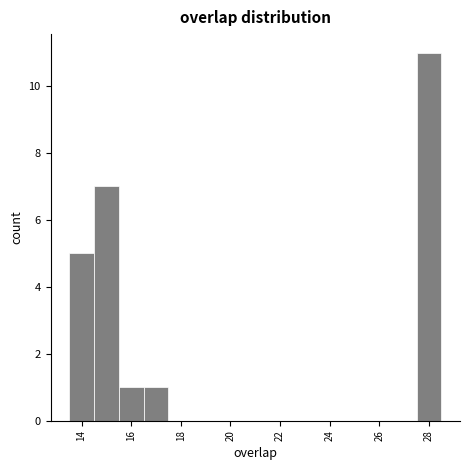

Reading left to right, transcribe this chart: for each bar, give the range it covers on the x-axis and its height. Neither the bar edges nor the heights are printed on the chart, so give them approximately, as read against the axes.

13.5 to 14.5: 5
14.5 to 15.5: 7
15.5 to 16.5: 1
16.5 to 17.5: 1
17.5 to 18.5: 0
18.5 to 19.5: 0
19.5 to 20.5: 0
20.5 to 21.5: 0
21.5 to 22.5: 0
22.5 to 23.5: 0
23.5 to 24.5: 0
24.5 to 25.5: 0
25.5 to 26.5: 0
26.5 to 27.5: 0
27.5 to 28.5: 11